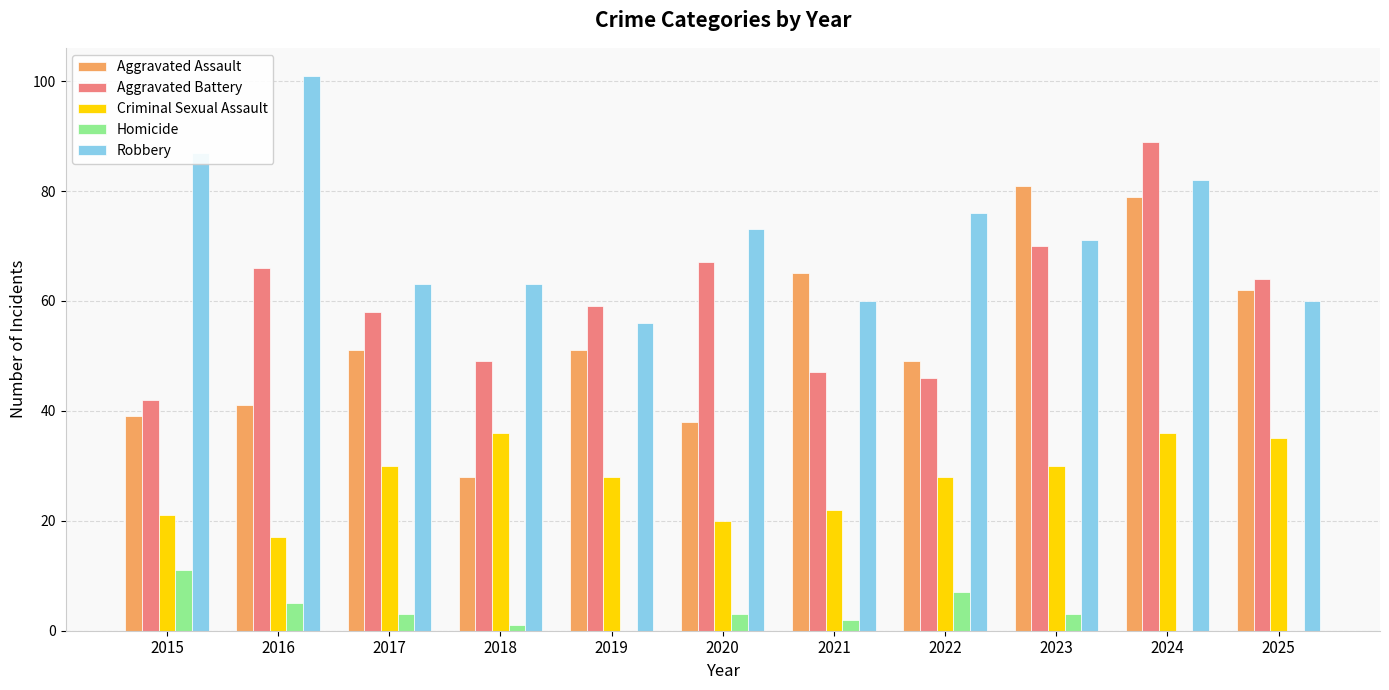

What value does the Homicide series have at 2023?

3